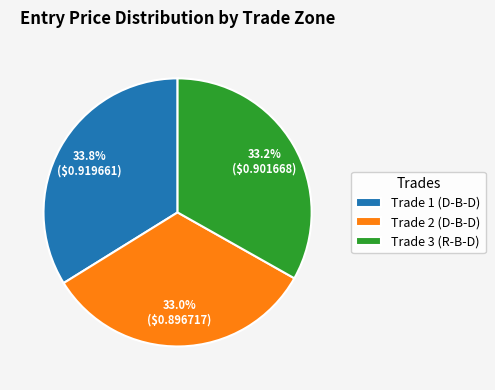

What is the largest slice in the pie chart?

Trade 1 (D-B-D)